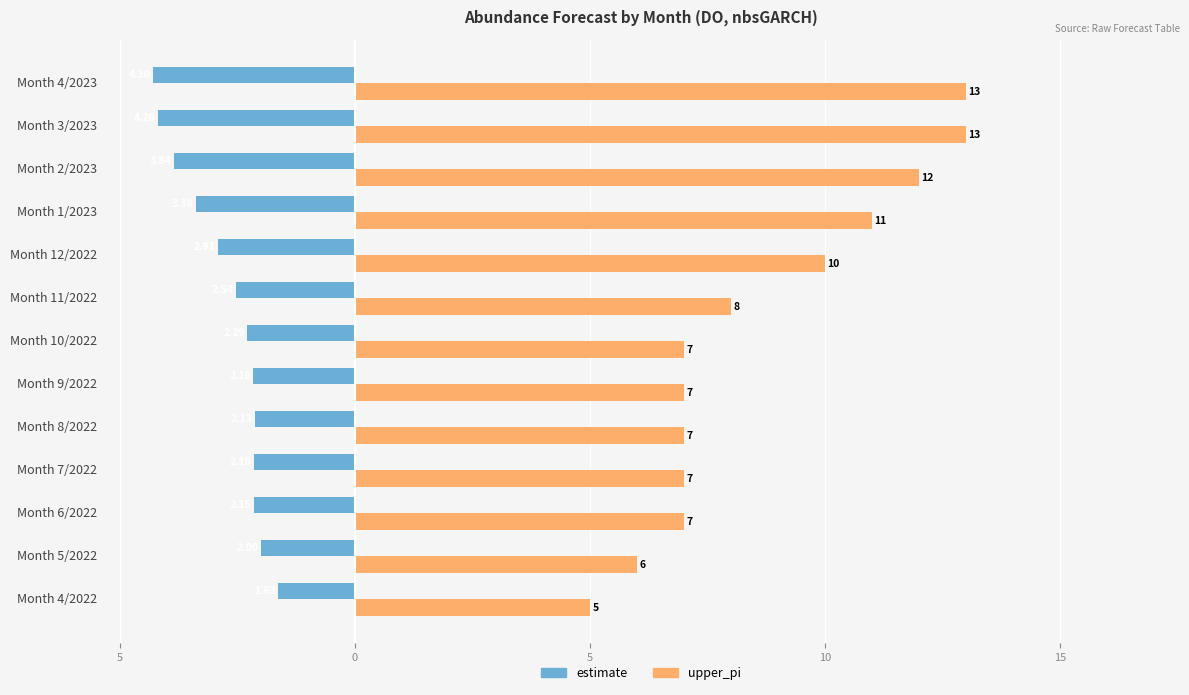

What are all the series names shown in the legend?

estimate, upper_pi